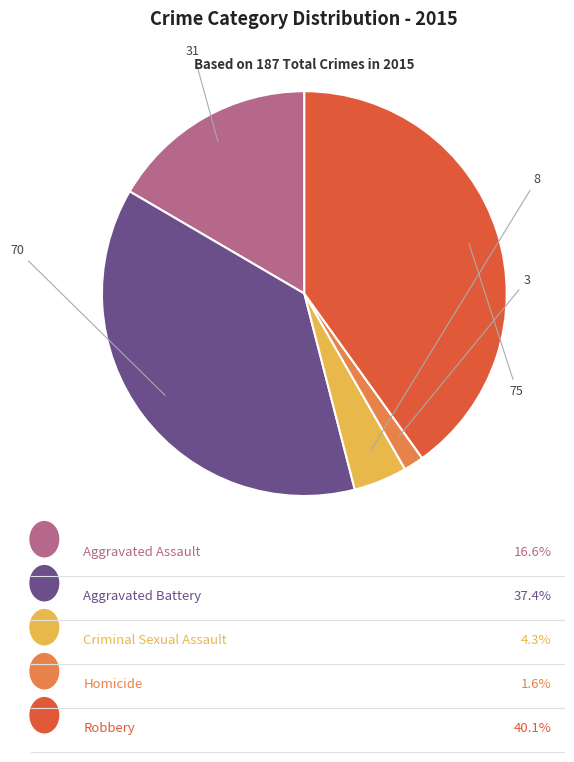

Does any single category account for the majority?

No